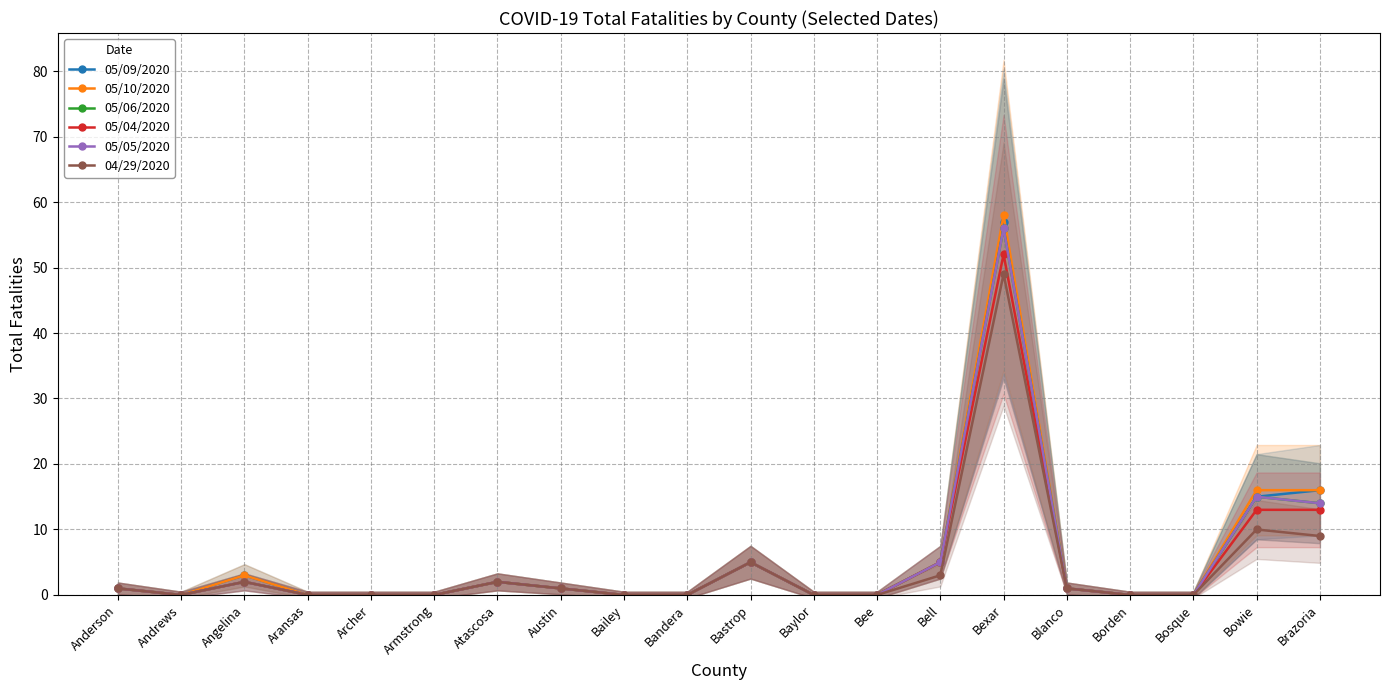

At which label does 04/29/2020 reach its peak?

Bexar